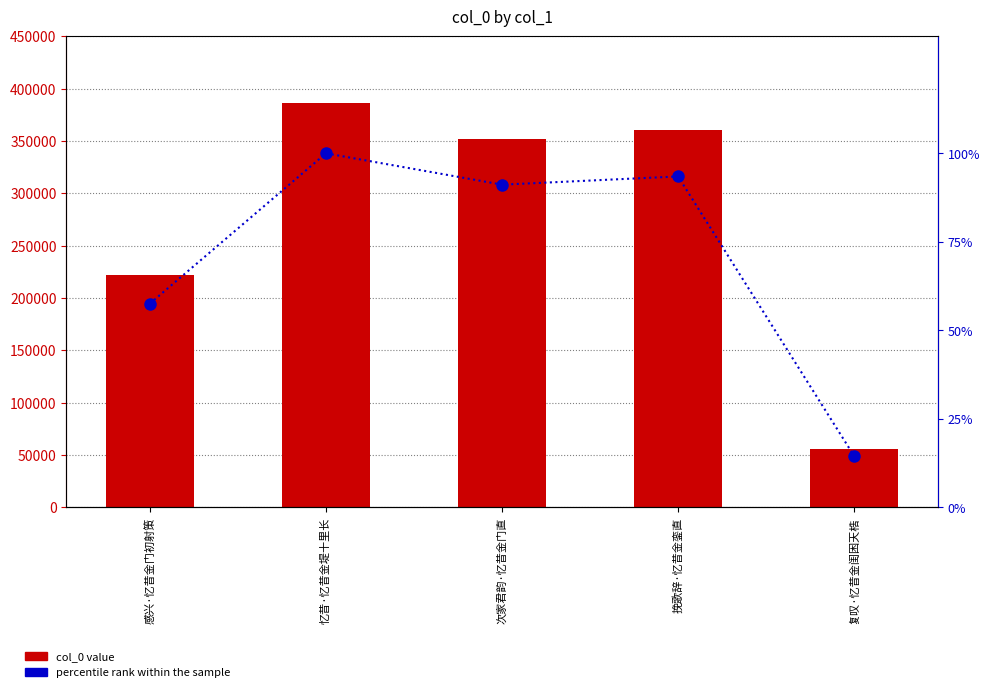

The percentile rank within the sample series shows 22.5 at 感兴·忆昔金门初射策. True or false?

False